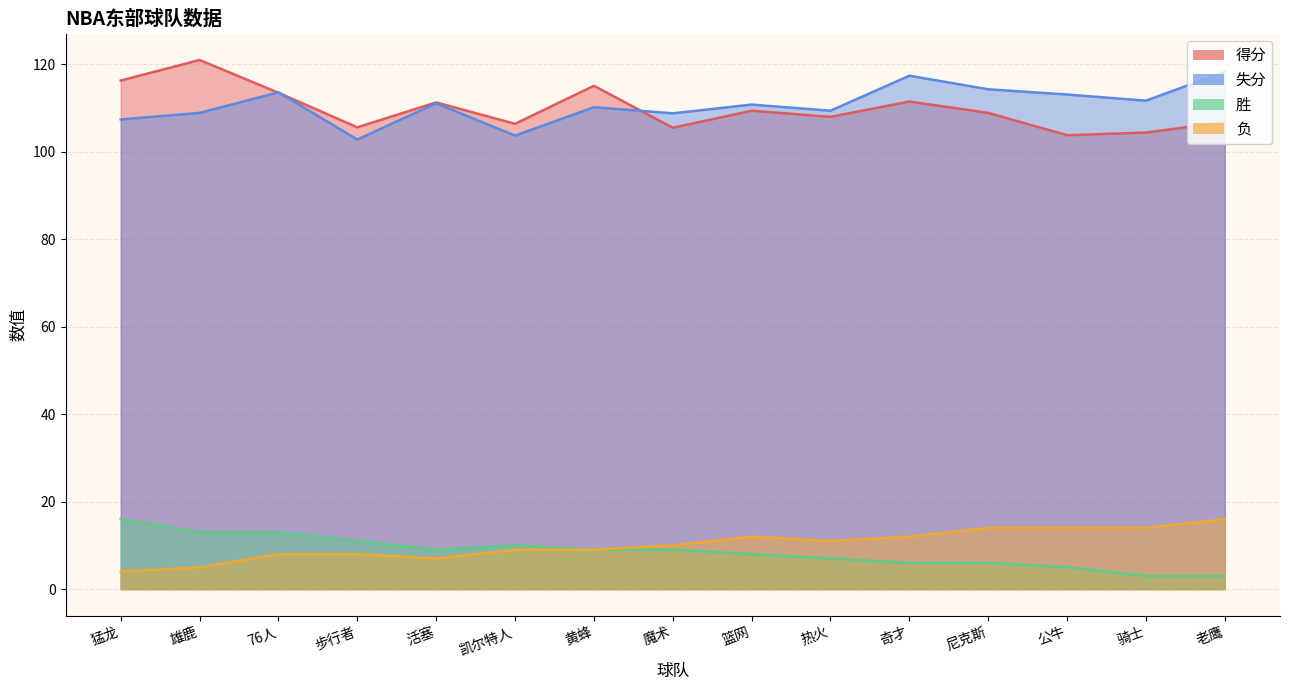

Rank the series by their maximum value, from highest to lowest.

得分, 失分, 胜, 负